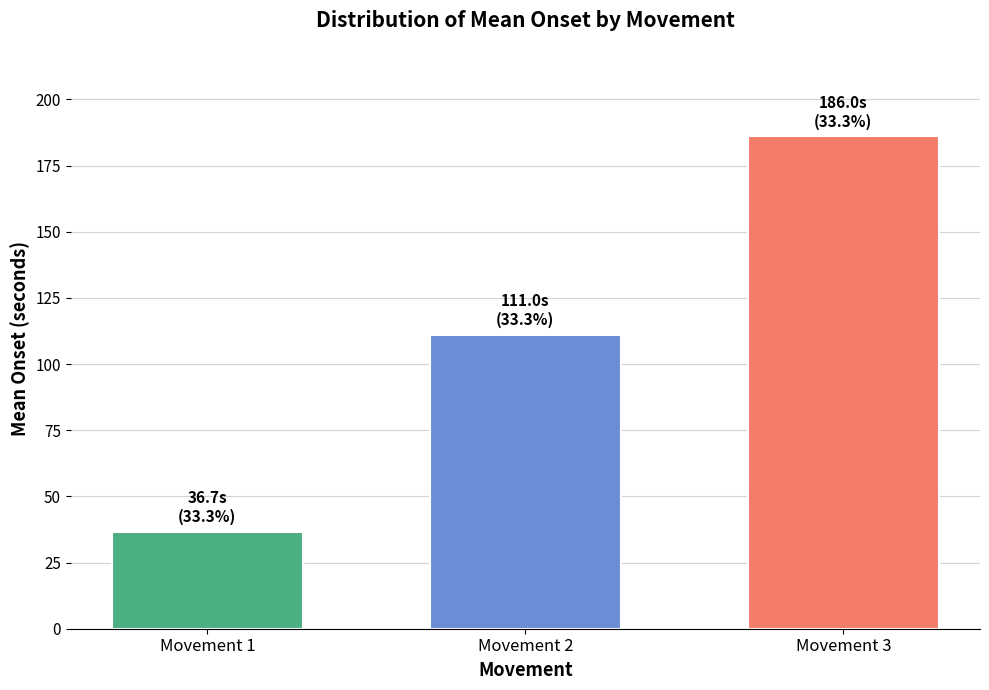

Which category has the lowest value across all series?

Movement 1